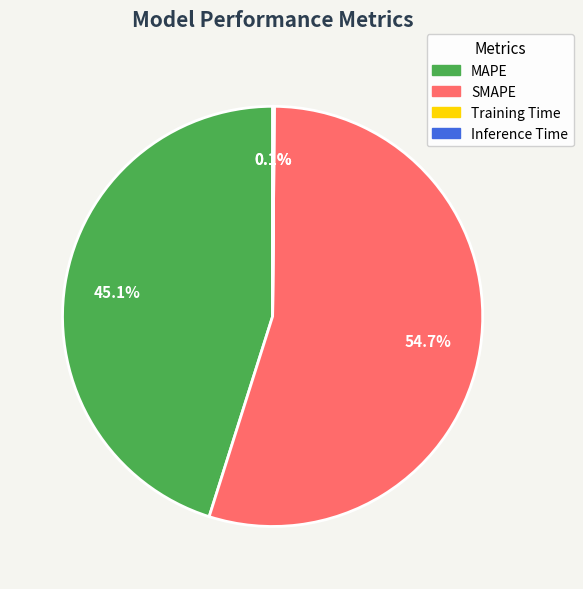

Which category has the biggest portion of the pie?

SMAPE